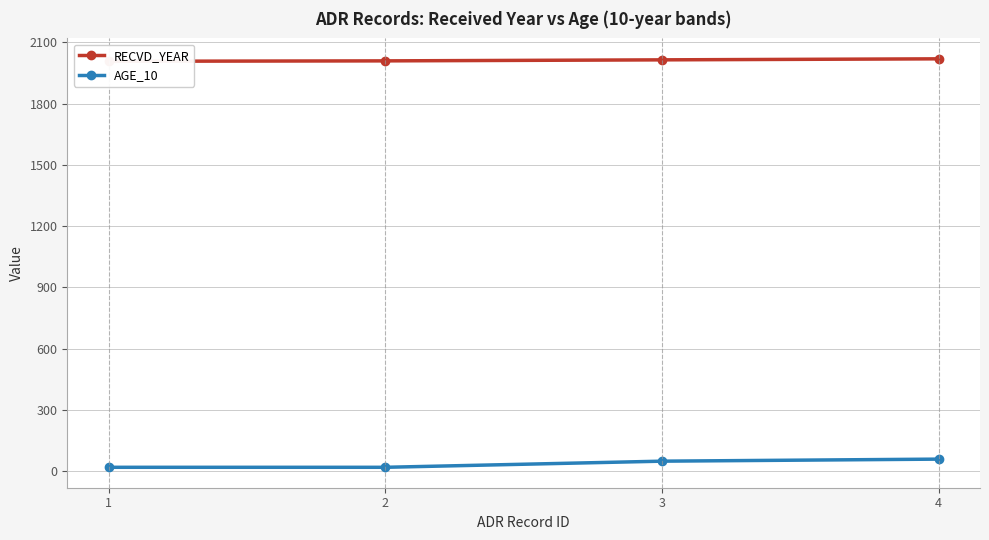

Is it true that RECVD_YEAR equals 2007 at 1?

True